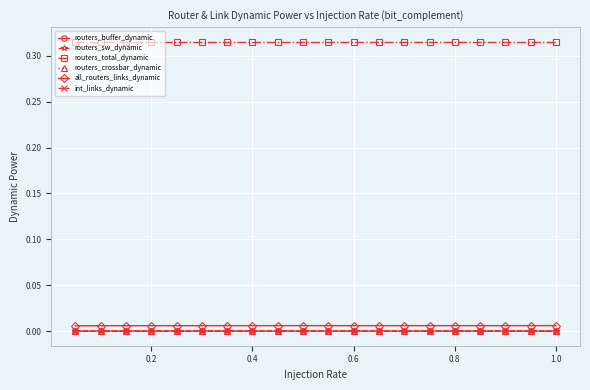

What are all the series names shown in the legend?

routers_buffer_dynamic, routers_sw_dynamic, routers_total_dynamic, routers_crossbar_dynamic, all_routers_links_dynamic, int_links_dynamic